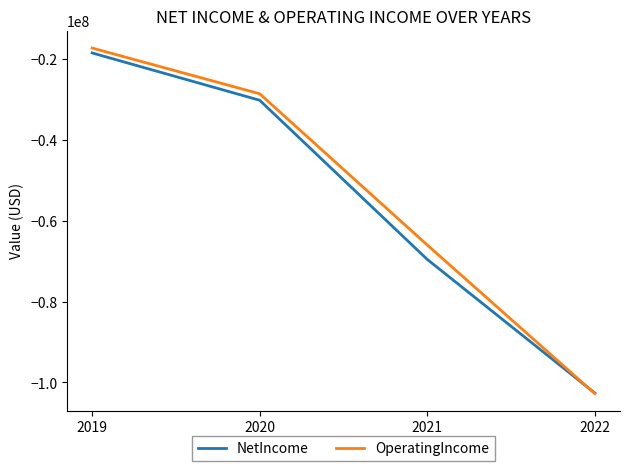

List the series in order of their overall mean, lowest first.

NetIncome, OperatingIncome